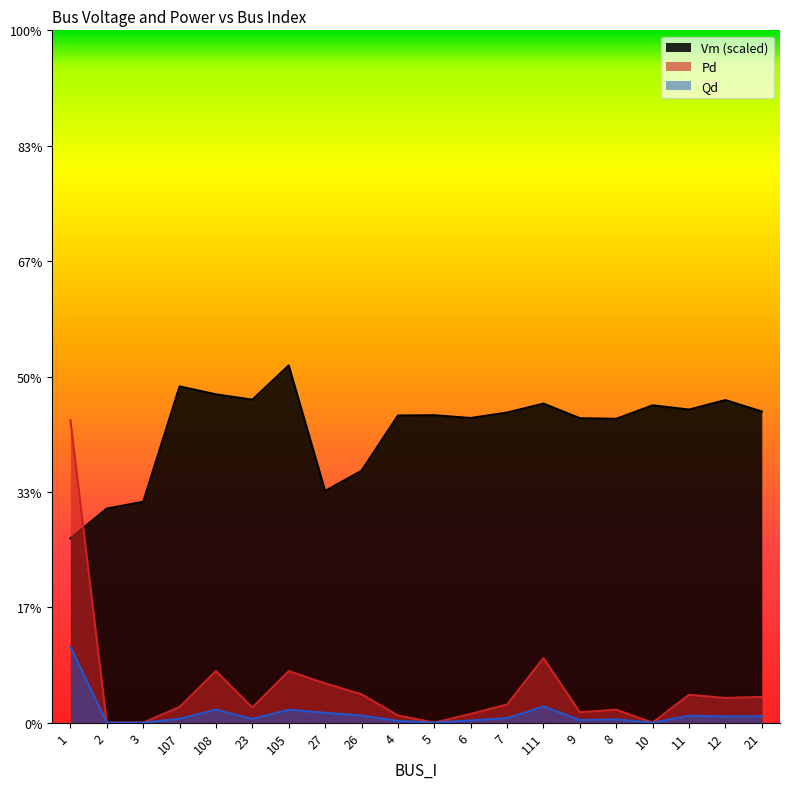

What are all the series names shown in the legend?

Vm (scaled), Pd, Qd